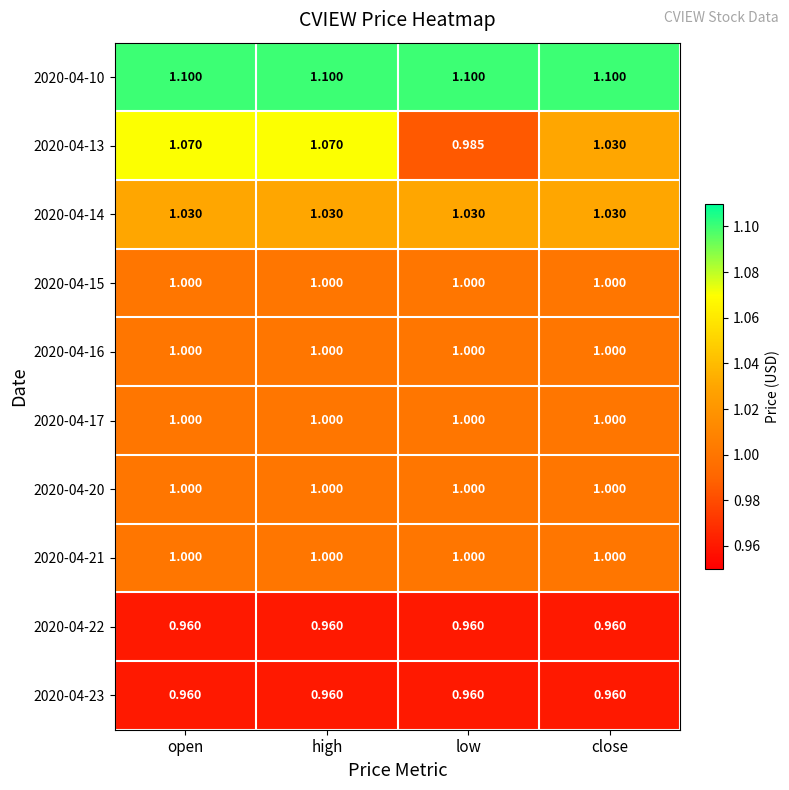

At which label does 2020-04-13 first exceed 1?

open